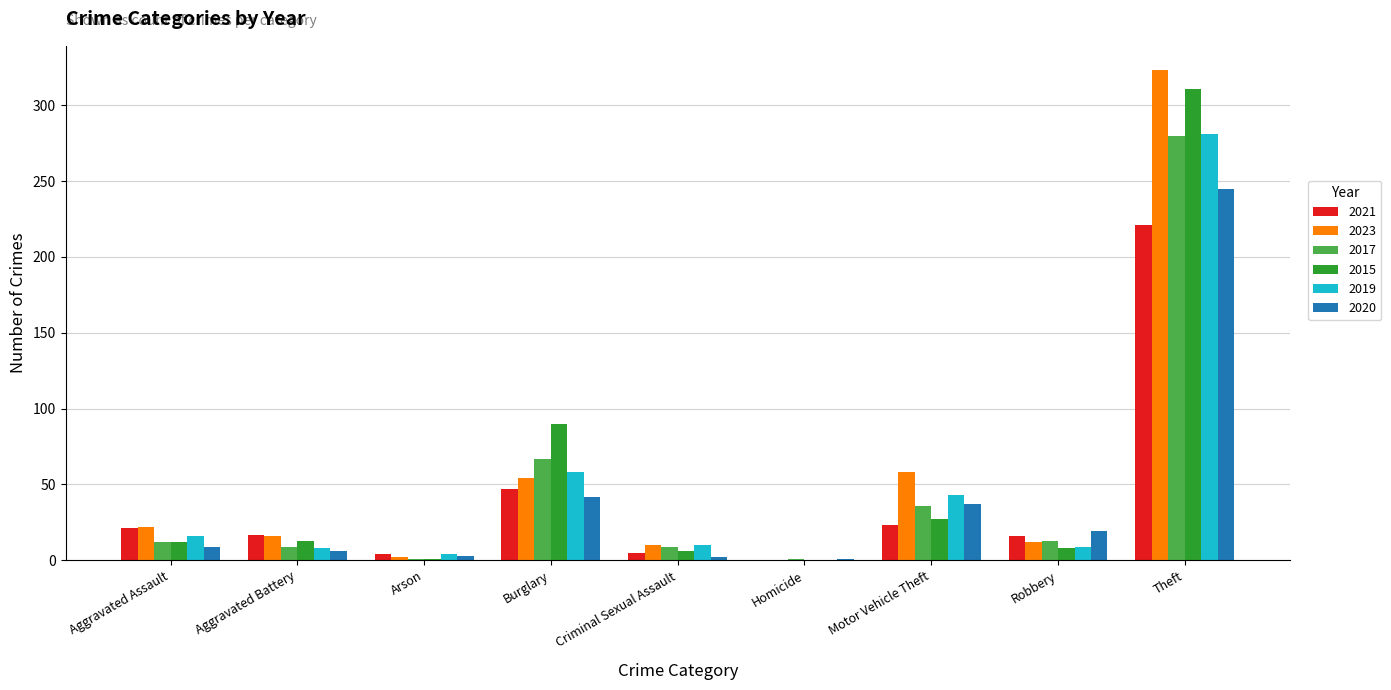

Are the bars horizontal?

No